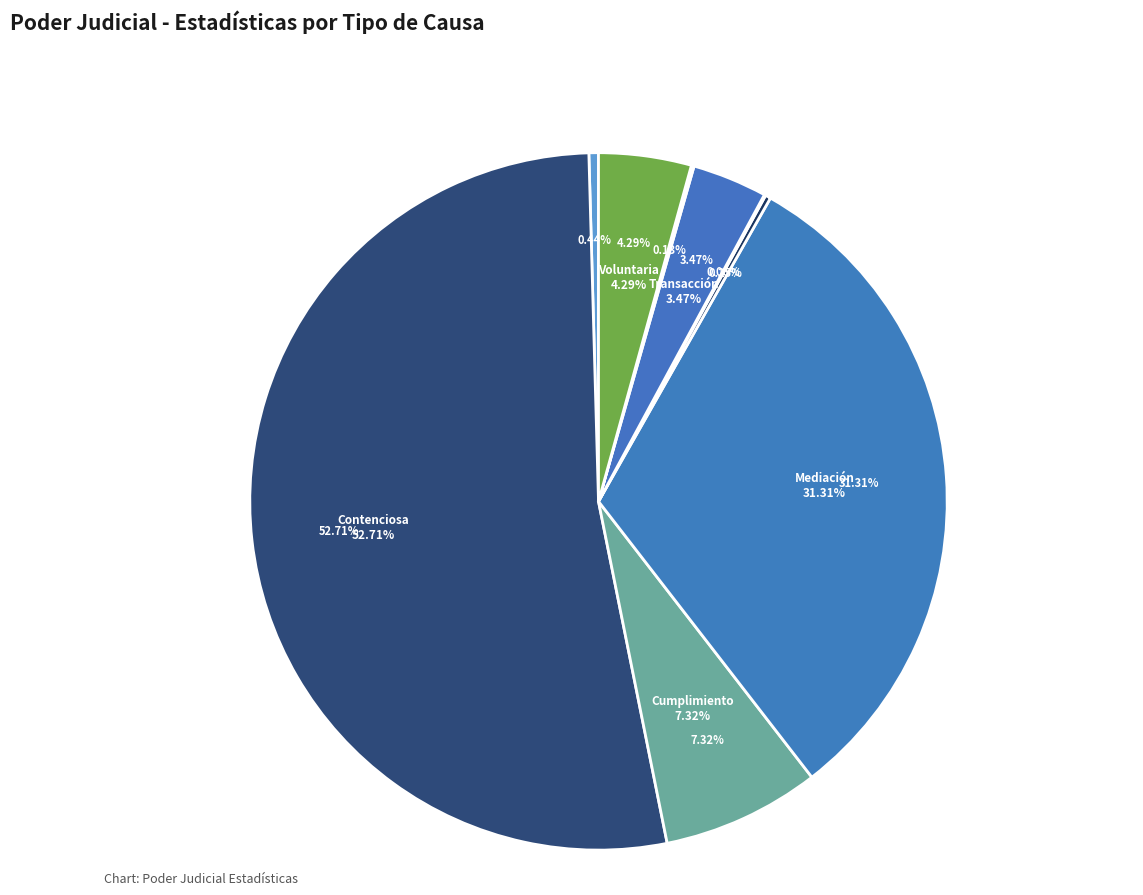

What is the largest slice in the pie chart?

Contenciosa